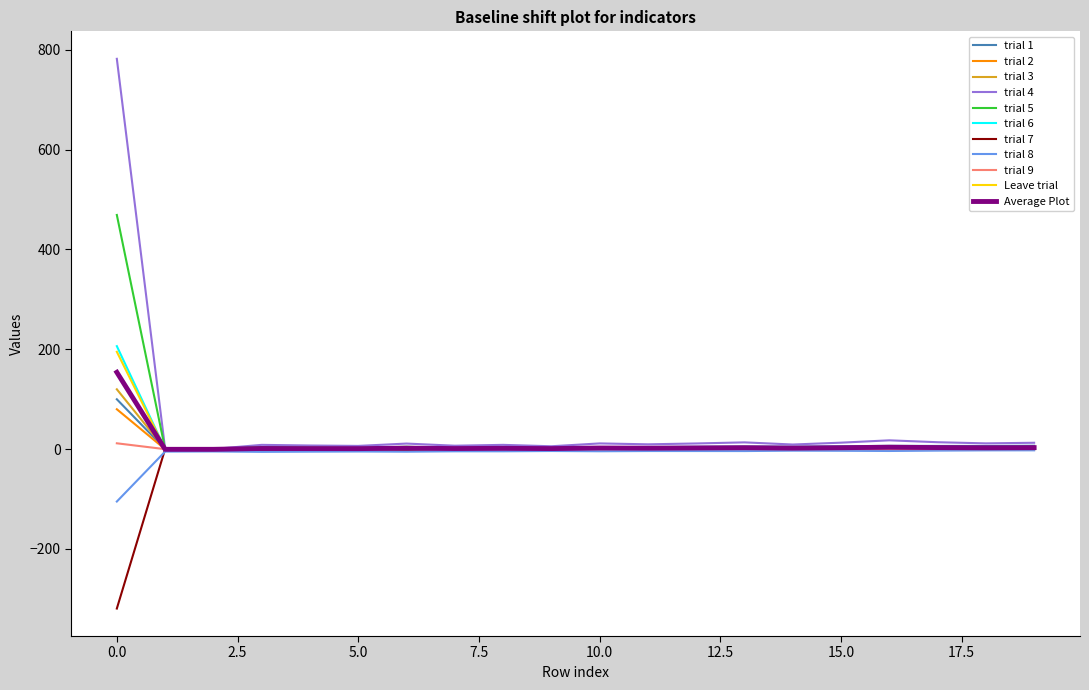

What is the maximum value shown in the chart?

782.0